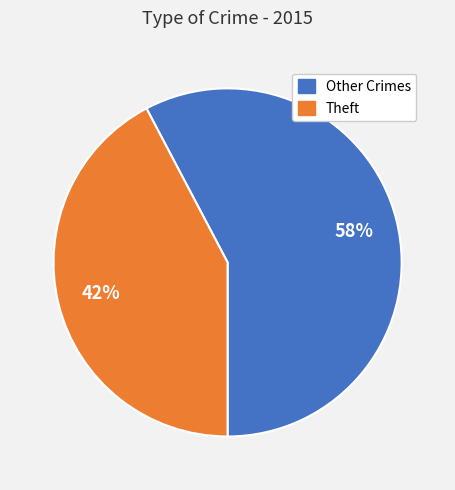

To the nearest percent, what is the average slice percentage?

50%